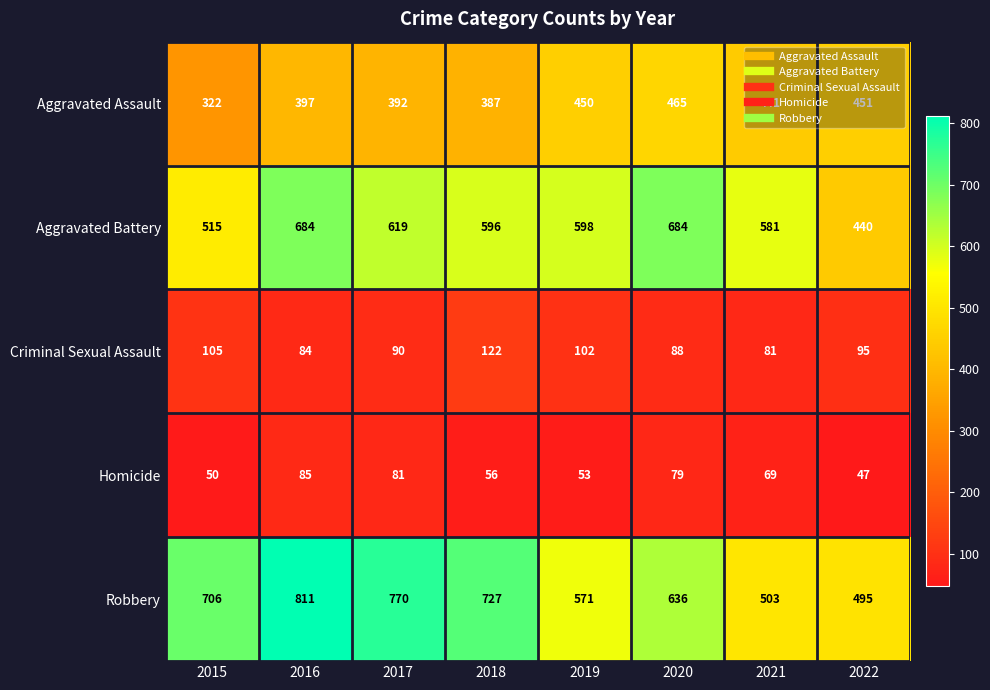

Rank the series at 2021 from lowest to highest value.

Homicide, Criminal Sexual Assault, Aggravated Assault, Robbery, Aggravated Battery